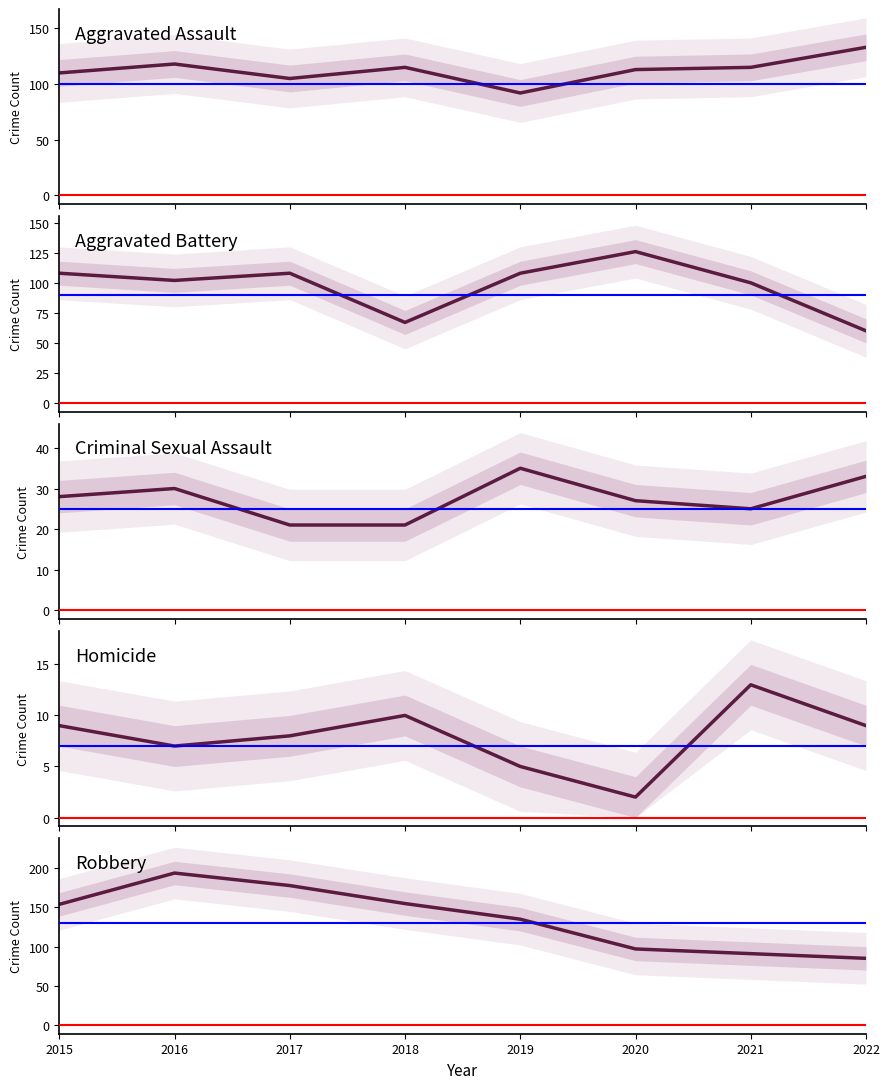

What is the value of the Criminal Sexual Assault point at the 2nd from the left?

30